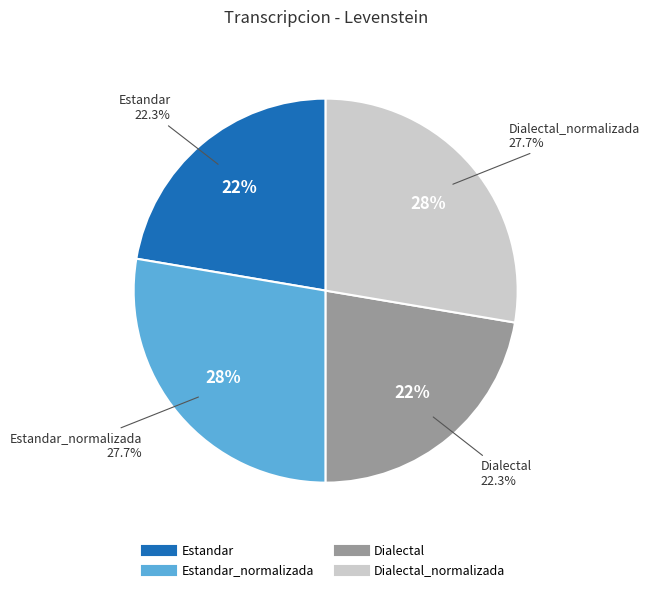

To the nearest percent, what is the combined percentage of Estandar and Dialectal_normalizada?

50%